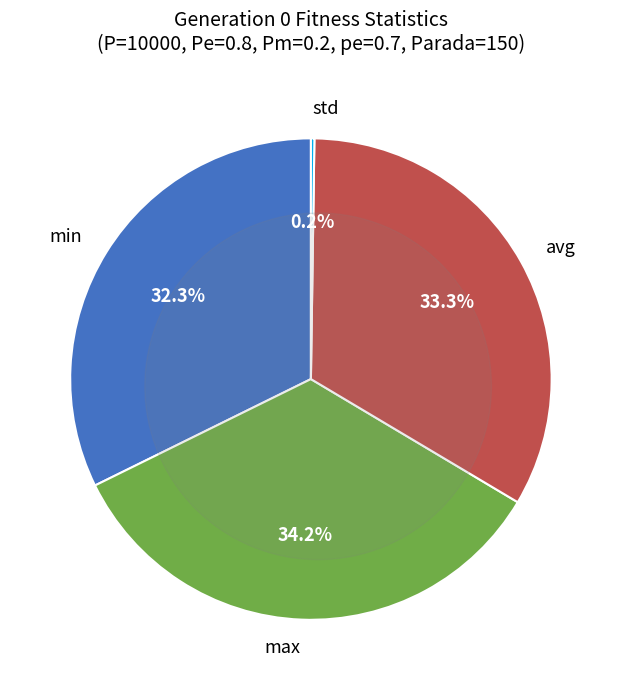

The min slice represents 20% of the pie. True or false?

False